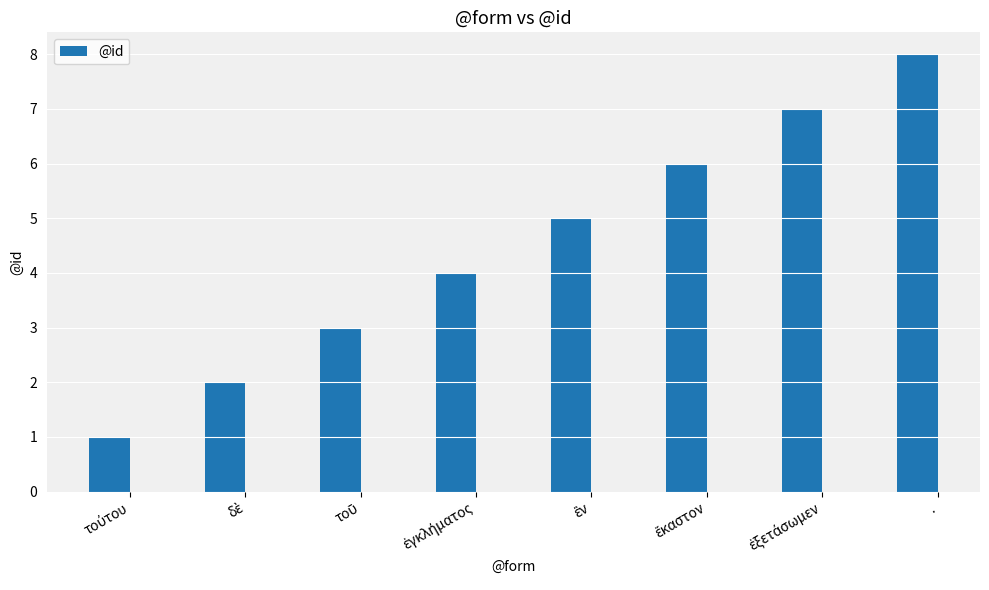

Which category has the highest value across all series?

.